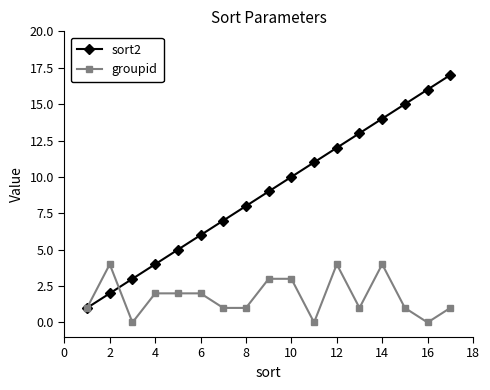

List the series in order of their overall mean, lowest first.

groupid, sort2